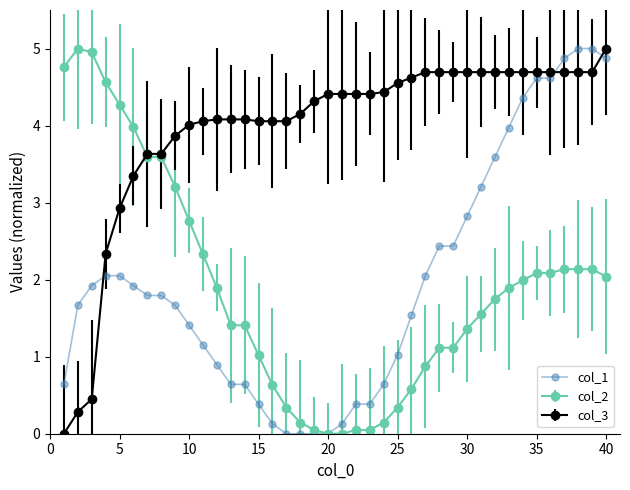

What is the highest value of the col_1 series?

5.0